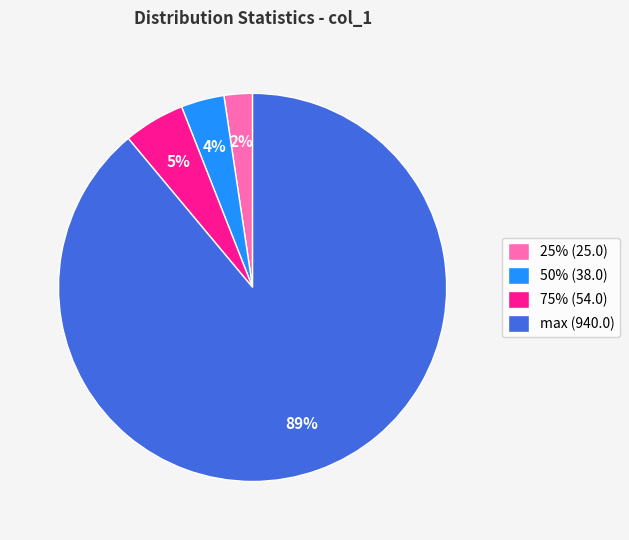

To the nearest percent, what is the difference between the largest and smallest slice percentages?

87%